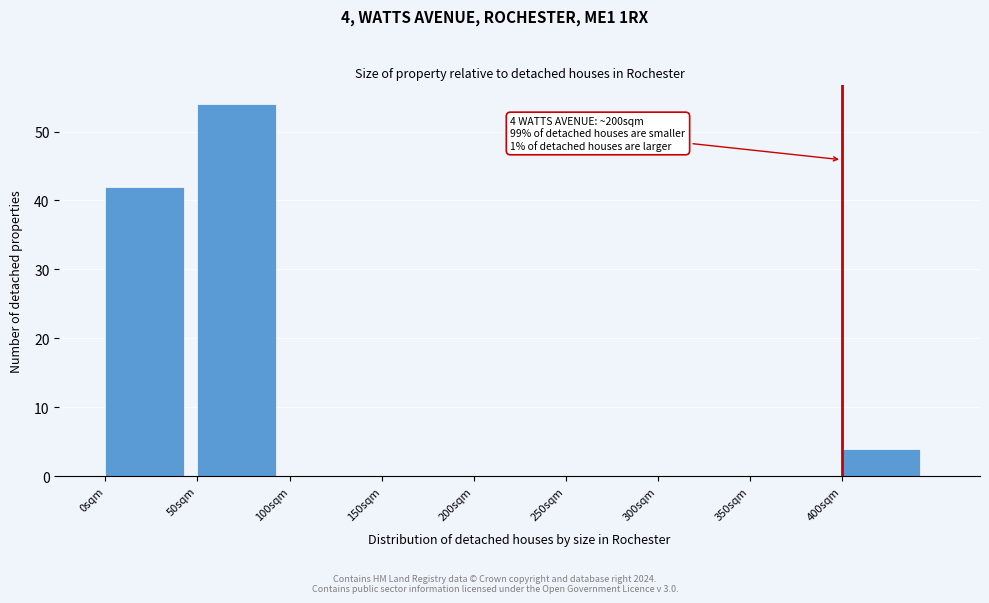

Over which range of the x-axis is the bar tallest?

50 to 100